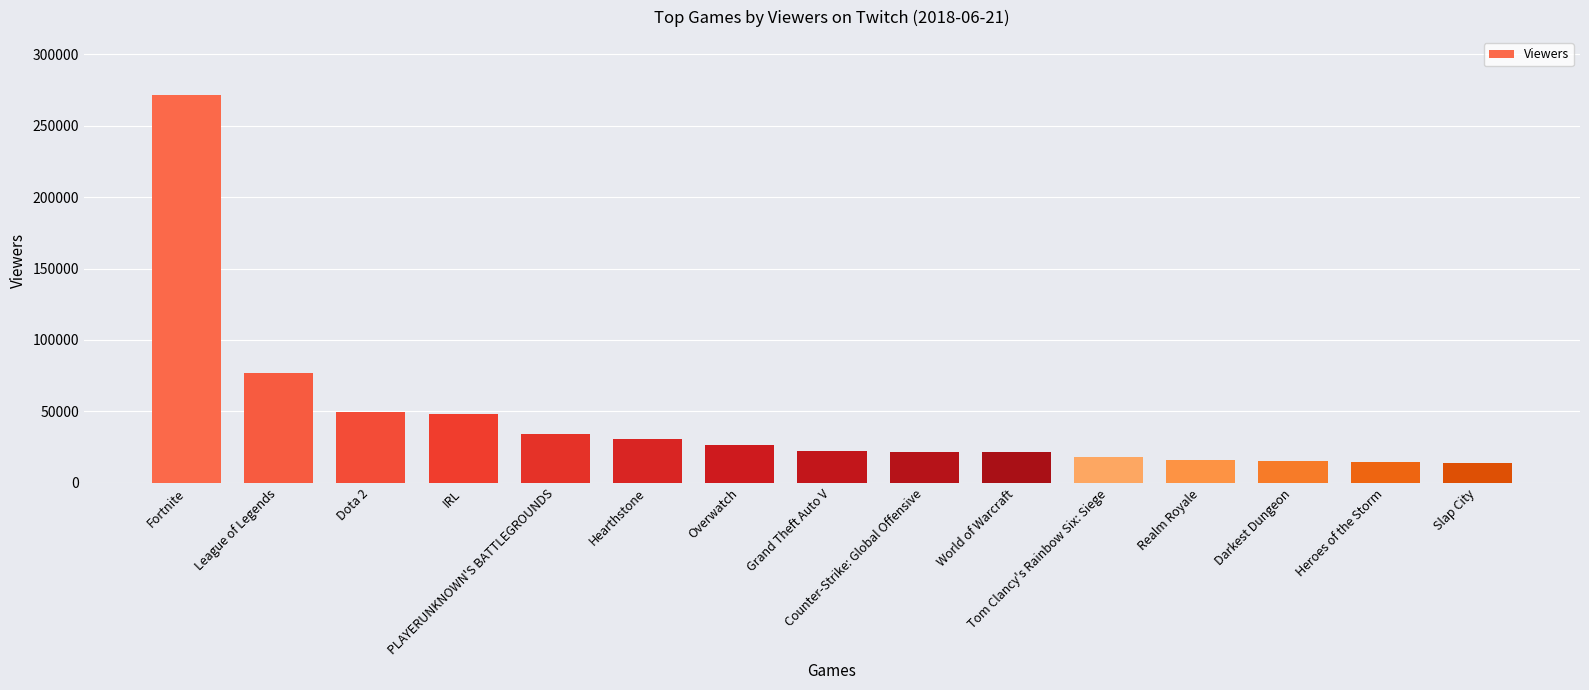

What is the value of the 4th bar from the left?

48368